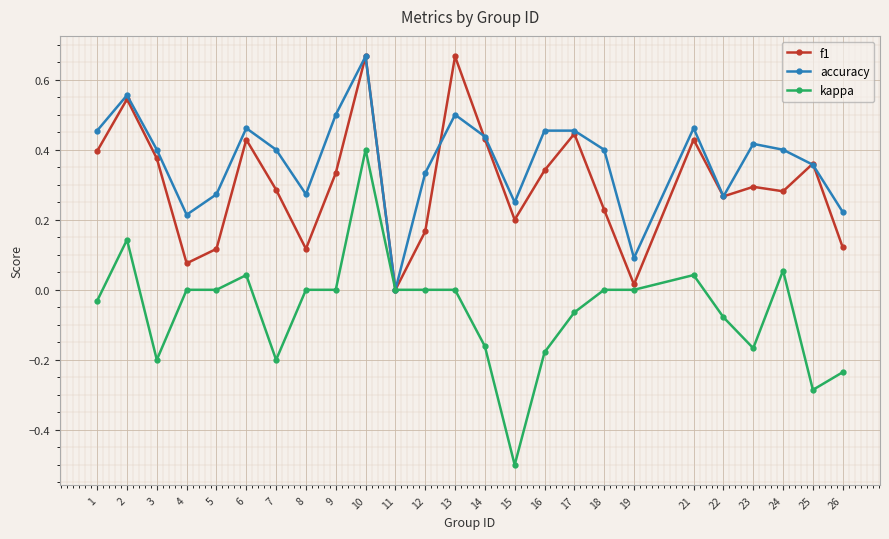

List the series in order of their overall mean, highest first.

accuracy, f1, kappa